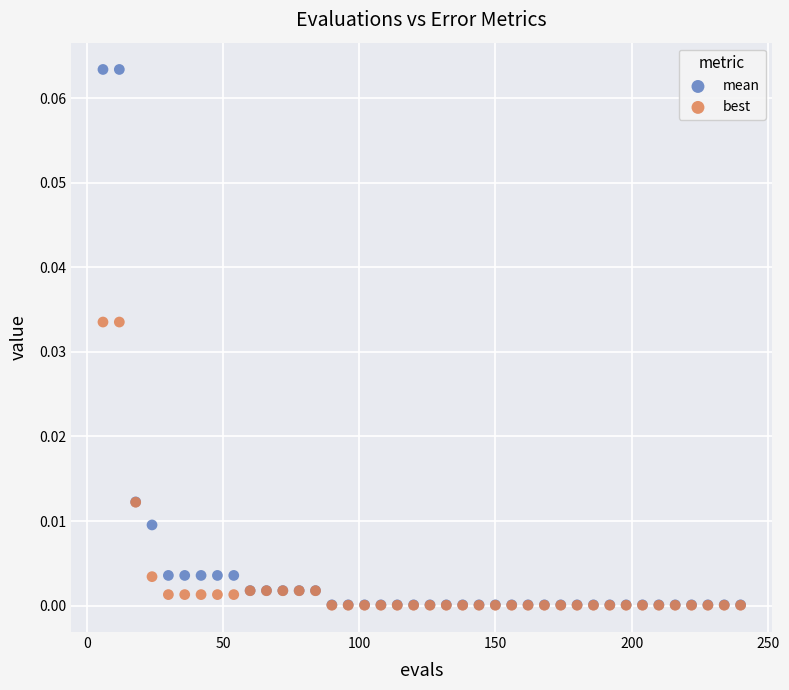

Which series reaches the maximum Y coordinate?

mean